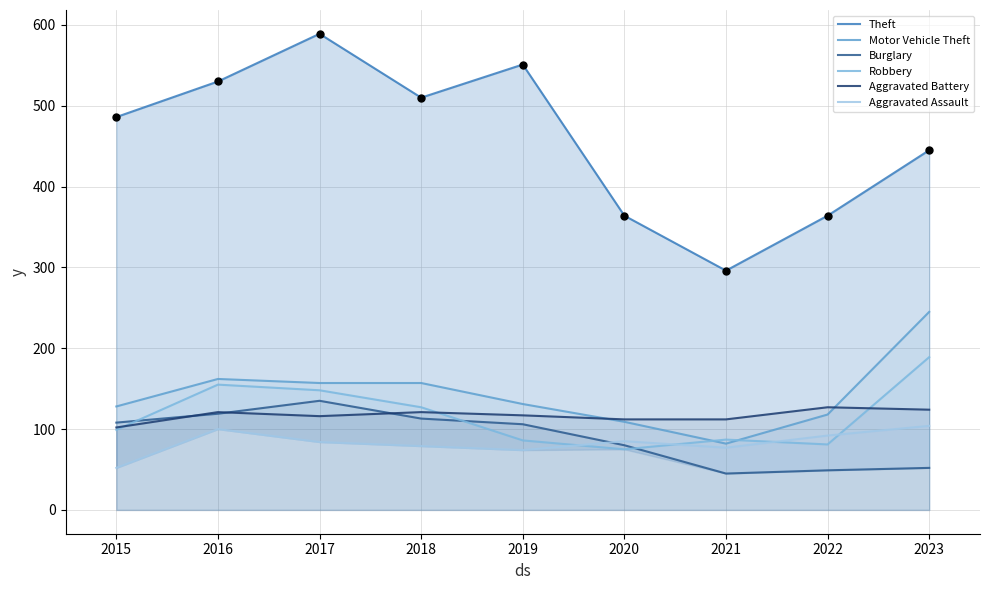

The value of Aggravated Assault at 2023 is 104. True or false?

True